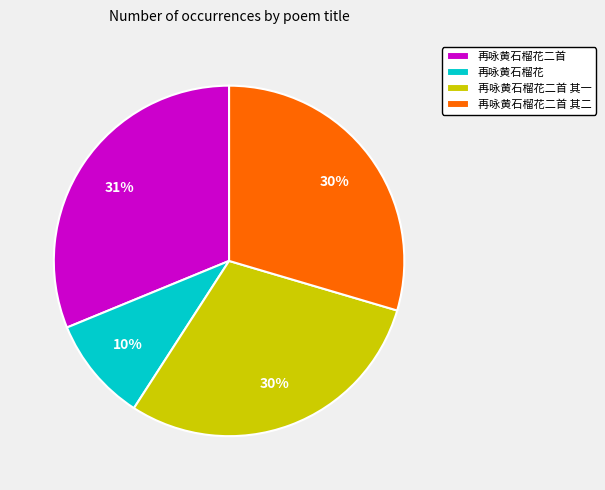

Between 再咏黄石榴花二首 其一 and 再咏黄石榴花二首, which is larger?

再咏黄石榴花二首